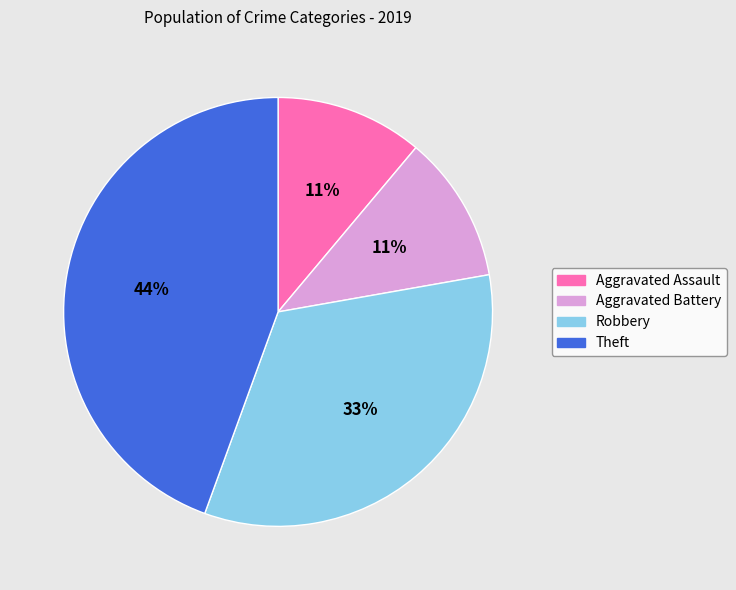

Between Theft and Robbery, which is larger?

Theft